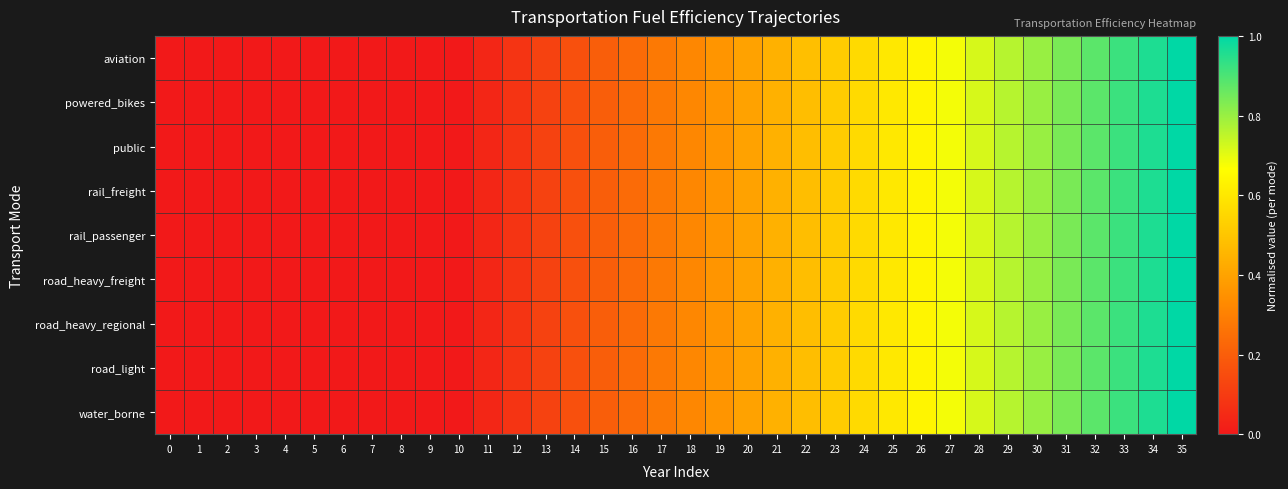

Reading right to left, what are all the values shown in this chart?

aviation: 35=1.0	34=1.0	33=0.9	32=0.9	31=0.8	30=0.8	29=0.8	28=0.7	27=0.7	26=0.6	25=0.6	24=0.6	23=0.5	22=0.5	21=0.4	20=0.4	19=0.4	18=0.3	17=0.3	16=0.2	15=0.2	14=0.2	13=0.1	12=0.1	11=0.0	10=0.0	9=0.0	8=0.0	7=0.0	6=0.0	5=0.0	4=0.0	3=0.0	2=0.0	1=0.0	0=0.0
powered_bikes: 35=1.0	34=1.0	33=0.9	32=0.9	31=0.8	30=0.8	29=0.8	28=0.7	27=0.7	26=0.6	25=0.6	24=0.6	23=0.5	22=0.5	21=0.4	20=0.4	19=0.4	18=0.3	17=0.3	16=0.2	15=0.2	14=0.2	13=0.1	12=0.1	11=0.0	10=0.0	9=0.0	8=0.0	7=0.0	6=0.0	5=0.0	4=0.0	3=0.0	2=0.0	1=0.0	0=0.0
public: 35=1.0	34=1.0	33=0.9	32=0.9	31=0.8	30=0.8	29=0.8	28=0.7	27=0.7	26=0.6	25=0.6	24=0.6	23=0.5	22=0.5	21=0.4	20=0.4	19=0.4	18=0.3	17=0.3	16=0.2	15=0.2	14=0.2	13=0.1	12=0.1	11=0.0	10=0.0	9=0.0	8=0.0	7=0.0	6=0.0	5=0.0	4=0.0	3=0.0	2=0.0	1=0.0	0=0.0
rail_freight: 35=1.0	34=1.0	33=0.9	32=0.9	31=0.8	30=0.8	29=0.8	28=0.7	27=0.7	26=0.6	25=0.6	24=0.6	23=0.5	22=0.5	21=0.4	20=0.4	19=0.4	18=0.3	17=0.3	16=0.2	15=0.2	14=0.2	13=0.1	12=0.1	11=0.0	10=0.0	9=0.0	8=0.0	7=0.0	6=0.0	5=0.0	4=0.0	3=0.0	2=0.0	1=0.0	0=0.0
rail_passenger: 35=1.0	34=1.0	33=0.9	32=0.9	31=0.8	30=0.8	29=0.8	28=0.7	27=0.7	26=0.6	25=0.6	24=0.6	23=0.5	22=0.5	21=0.4	20=0.4	19=0.4	18=0.3	17=0.3	16=0.2	15=0.2	14=0.2	13=0.1	12=0.1	11=0.0	10=0.0	9=0.0	8=0.0	7=0.0	6=0.0	5=0.0	4=0.0	3=0.0	2=0.0	1=0.0	0=0.0
road_heavy_freight: 35=1.0	34=1.0	33=0.9	32=0.9	31=0.8	30=0.8	29=0.8	28=0.7	27=0.7	26=0.6	25=0.6	24=0.6	23=0.5	22=0.5	21=0.4	20=0.4	19=0.4	18=0.3	17=0.3	16=0.2	15=0.2	14=0.2	13=0.1	12=0.1	11=0.0	10=0.0	9=0.0	8=0.0	7=0.0	6=0.0	5=0.0	4=0.0	3=0.0	2=0.0	1=0.0	0=0.0
road_heavy_regional: 35=1.0	34=1.0	33=0.9	32=0.9	31=0.8	30=0.8	29=0.8	28=0.7	27=0.7	26=0.6	25=0.6	24=0.6	23=0.5	22=0.5	21=0.4	20=0.4	19=0.4	18=0.3	17=0.3	16=0.2	15=0.2	14=0.2	13=0.1	12=0.1	11=0.0	10=0.0	9=0.0	8=0.0	7=0.0	6=0.0	5=0.0	4=0.0	3=0.0	2=0.0	1=0.0	0=0.0
road_light: 35=1.0	34=1.0	33=0.9	32=0.9	31=0.8	30=0.8	29=0.8	28=0.7	27=0.7	26=0.6	25=0.6	24=0.6	23=0.5	22=0.5	21=0.4	20=0.4	19=0.4	18=0.3	17=0.3	16=0.2	15=0.2	14=0.2	13=0.1	12=0.1	11=0.0	10=0.0	9=0.0	8=0.0	7=0.0	6=0.0	5=0.0	4=0.0	3=0.0	2=0.0	1=0.0	0=0.0
water_borne: 35=1.0	34=1.0	33=0.9	32=0.9	31=0.8	30=0.8	29=0.8	28=0.7	27=0.7	26=0.6	25=0.6	24=0.6	23=0.5	22=0.5	21=0.4	20=0.4	19=0.4	18=0.3	17=0.3	16=0.2	15=0.2	14=0.2	13=0.1	12=0.1	11=0.0	10=0.0	9=0.0	8=0.0	7=0.0	6=0.0	5=0.0	4=0.0	3=0.0	2=0.0	1=0.0	0=0.0